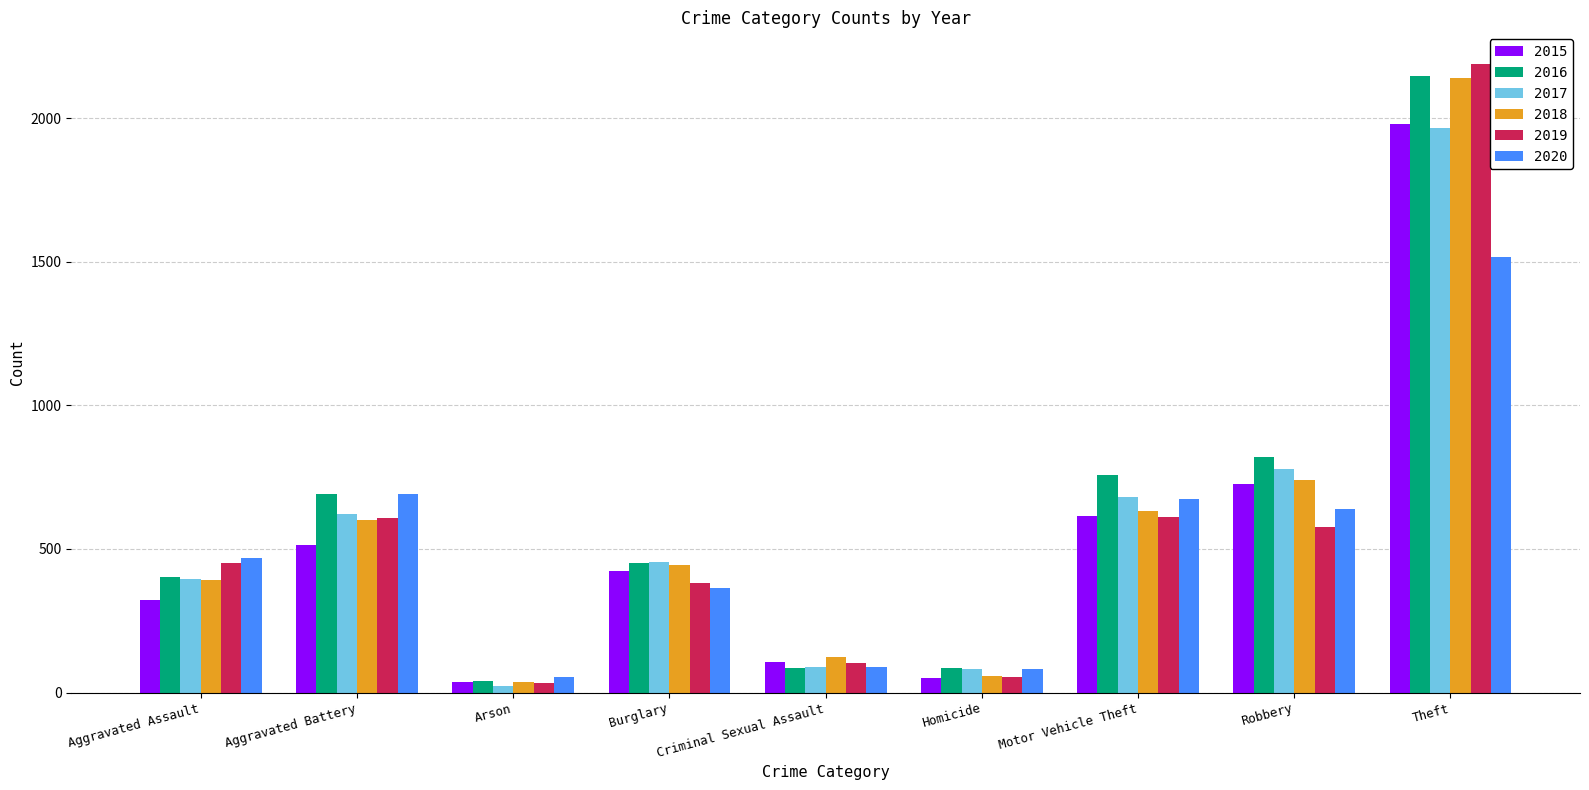

What is the sum of the 2019 values at Theft and Arson?

2222